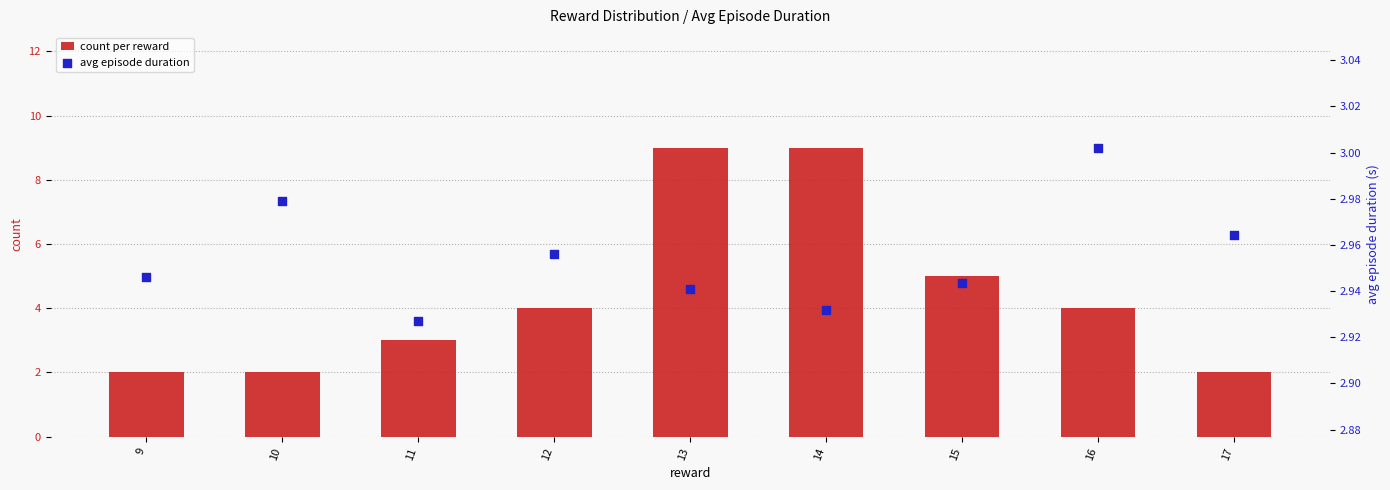

Which series reaches the maximum Y coordinate?

count per reward